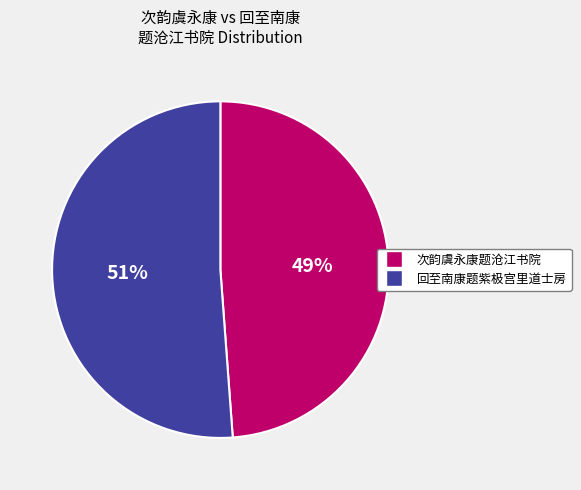

To the nearest percent, what percentage of the pie is 次韵虞永康题沧江书院?

49%